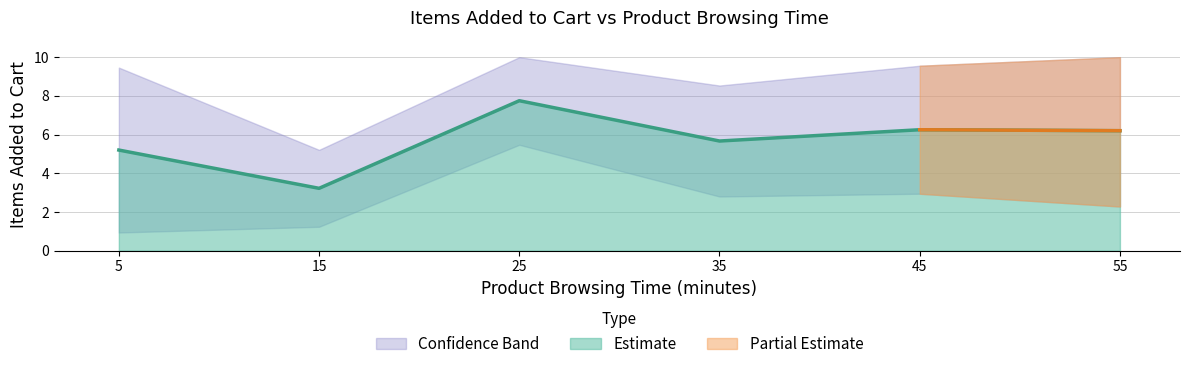

The value of Lower Bound at 7 is 2.3. True or false?

False